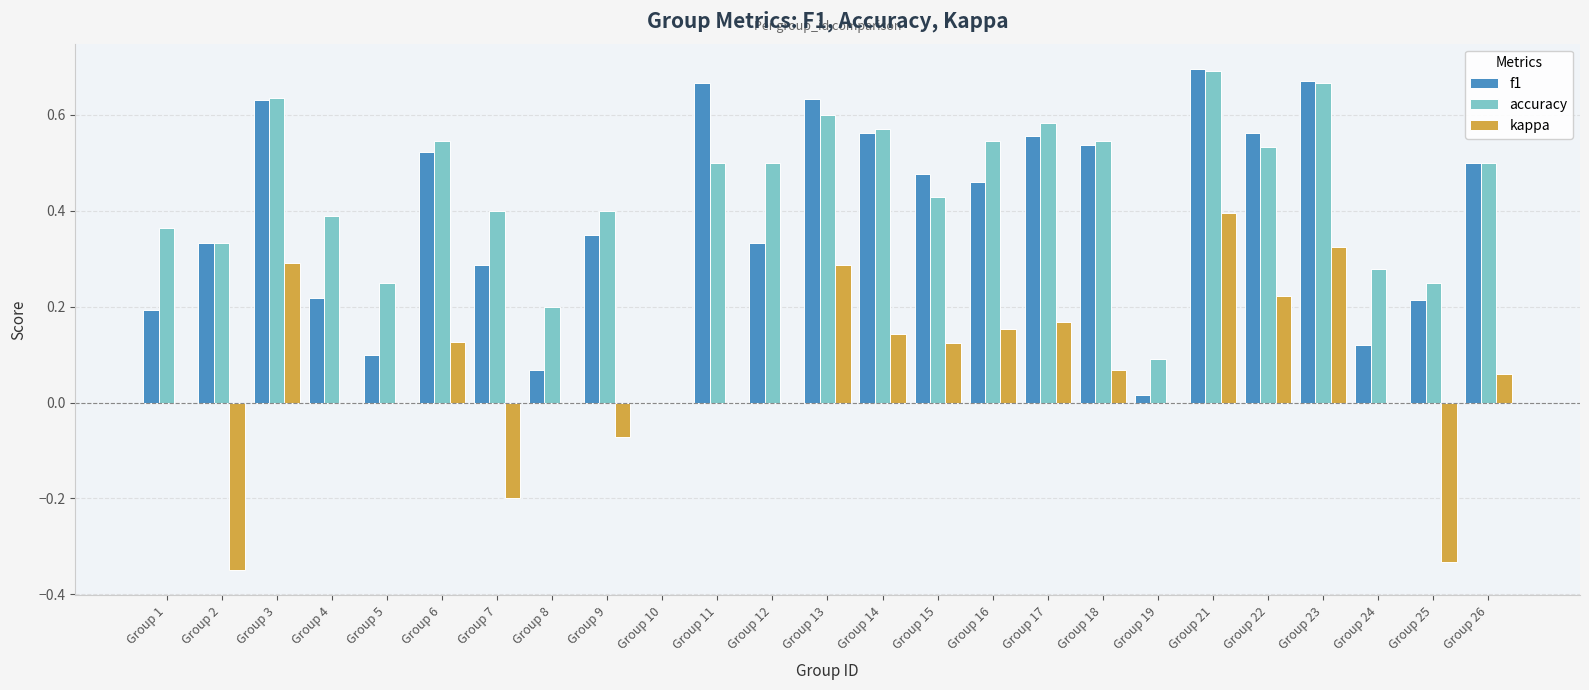

How many groups of bars are there?

25